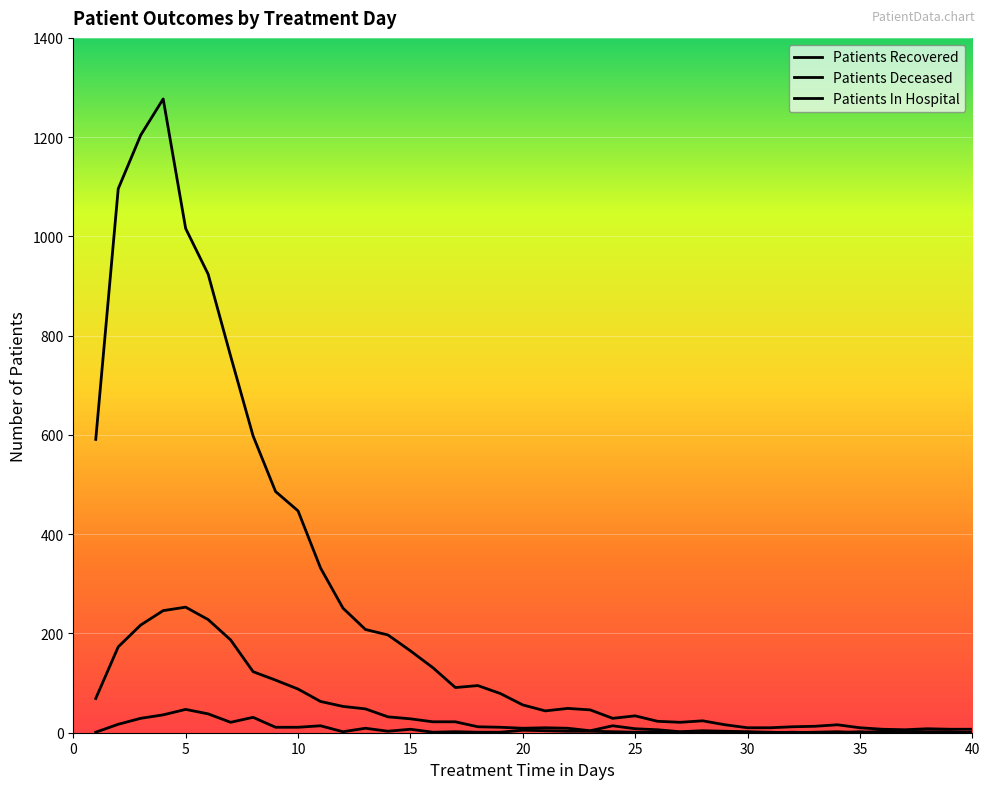

How many interior local peaks does the Patients Recovered series have?

7